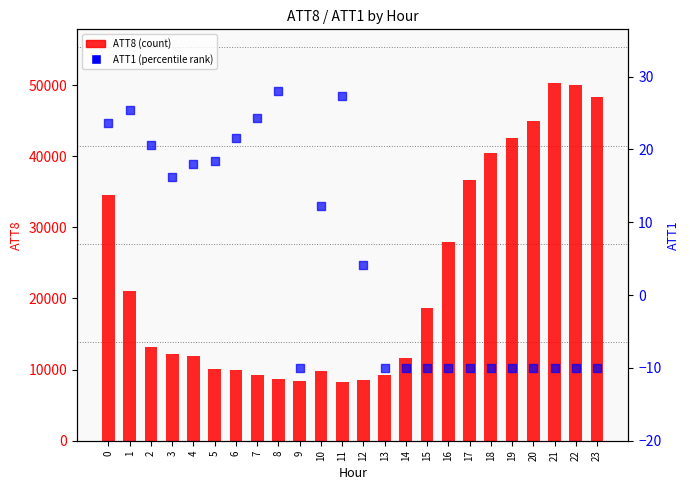

At which category is the sum across all series the highest?

21